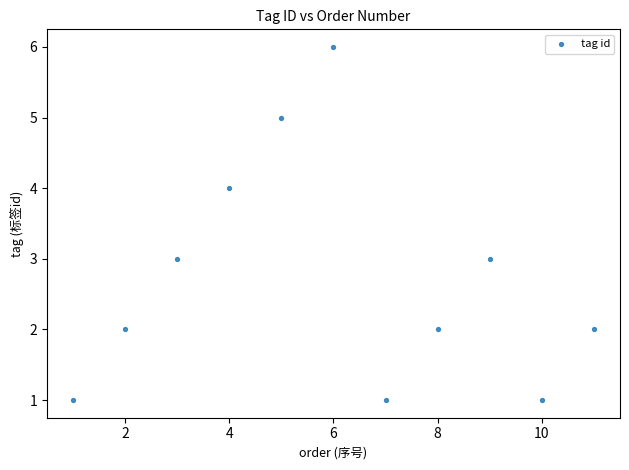

What is the range of Y values (max minus min)?

5